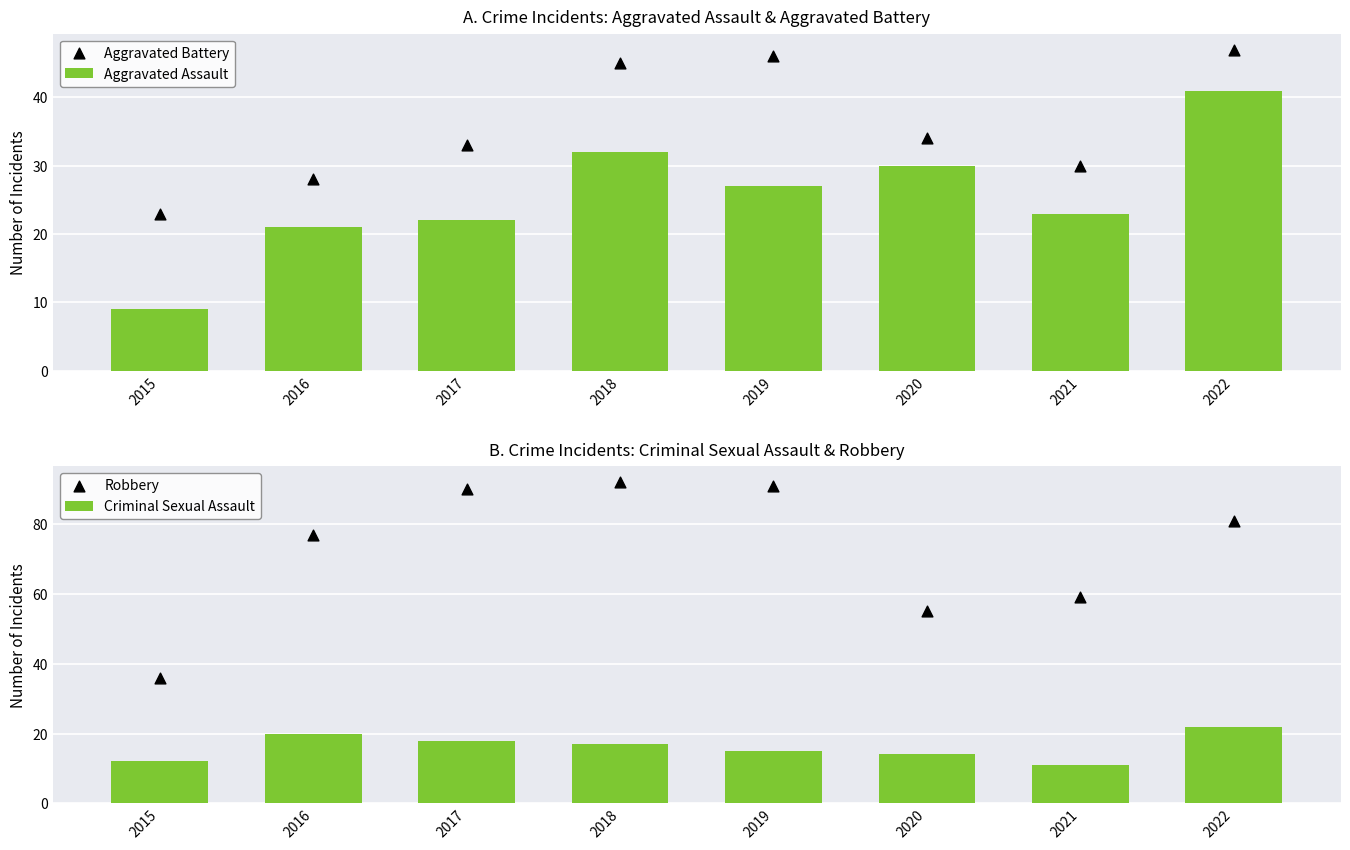

At how many categories does at least one series exceed 12?

8